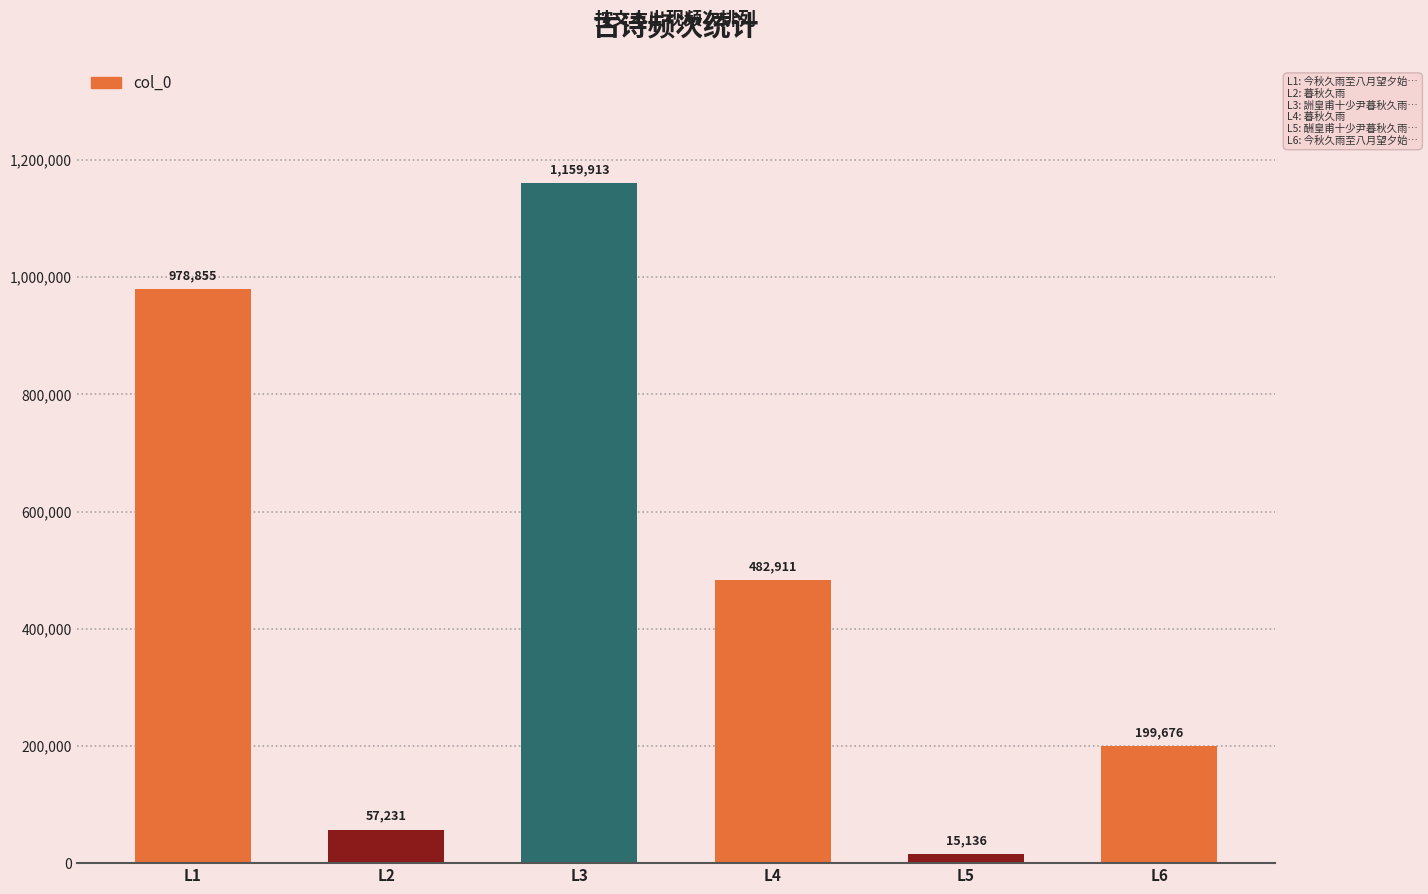

Read the value at L4, to the nearest 50.

482900